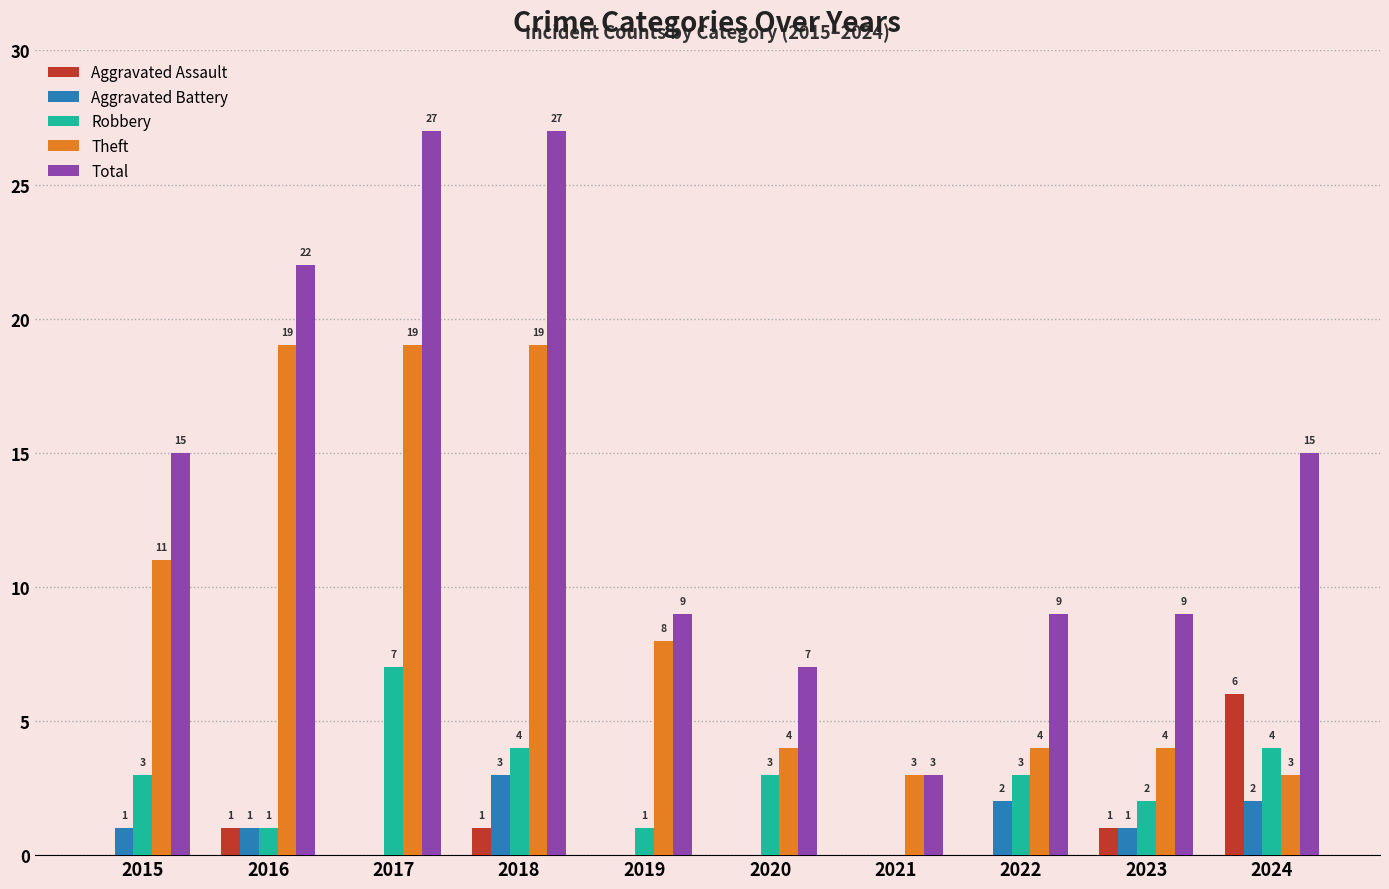

Which series changed the most between 2015 and 2021?

Total